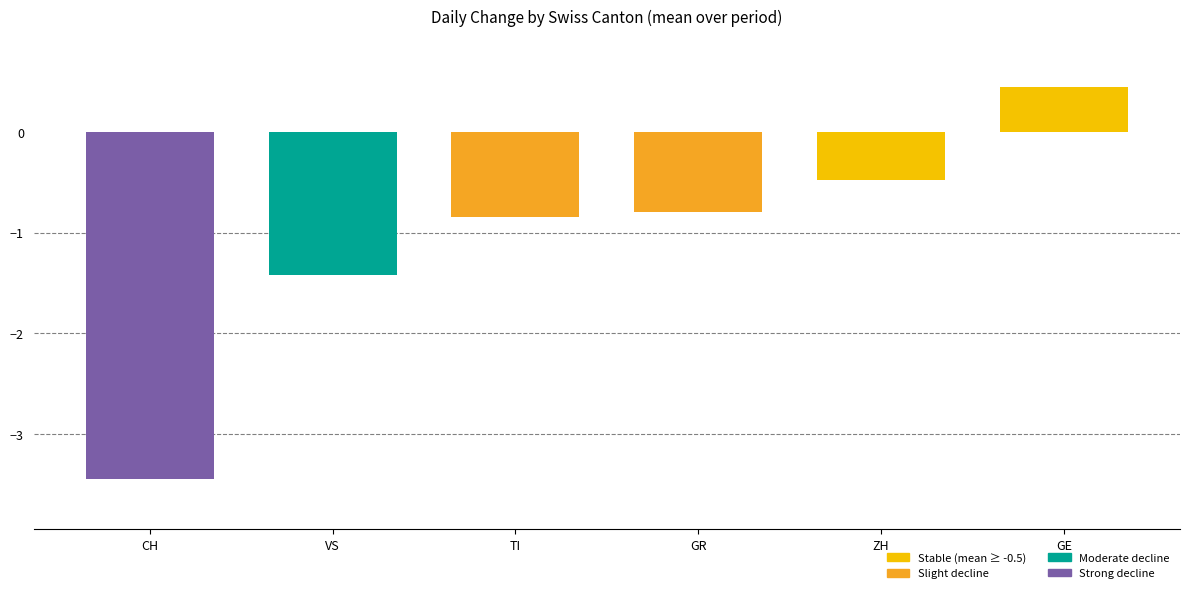

The chart shows a value of -1.4 at GR. True or false?

False